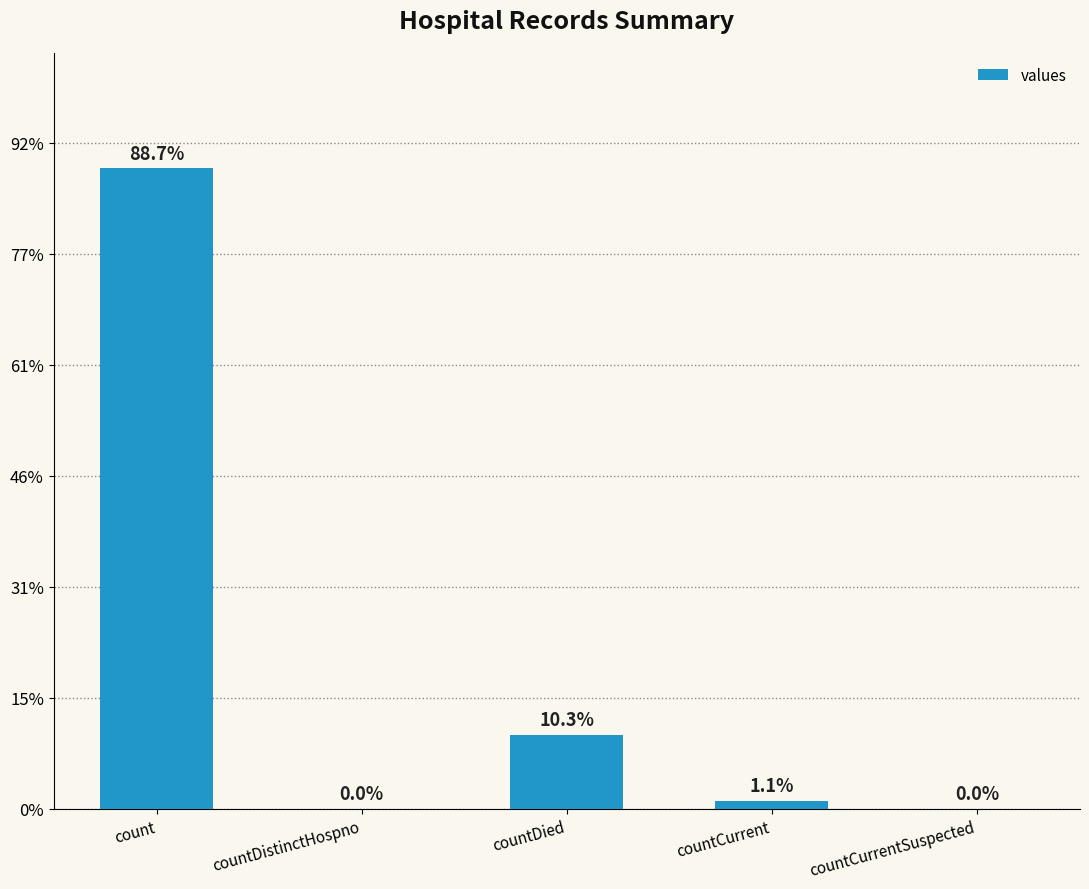

Which label corresponds to the largest value in the chart?

count